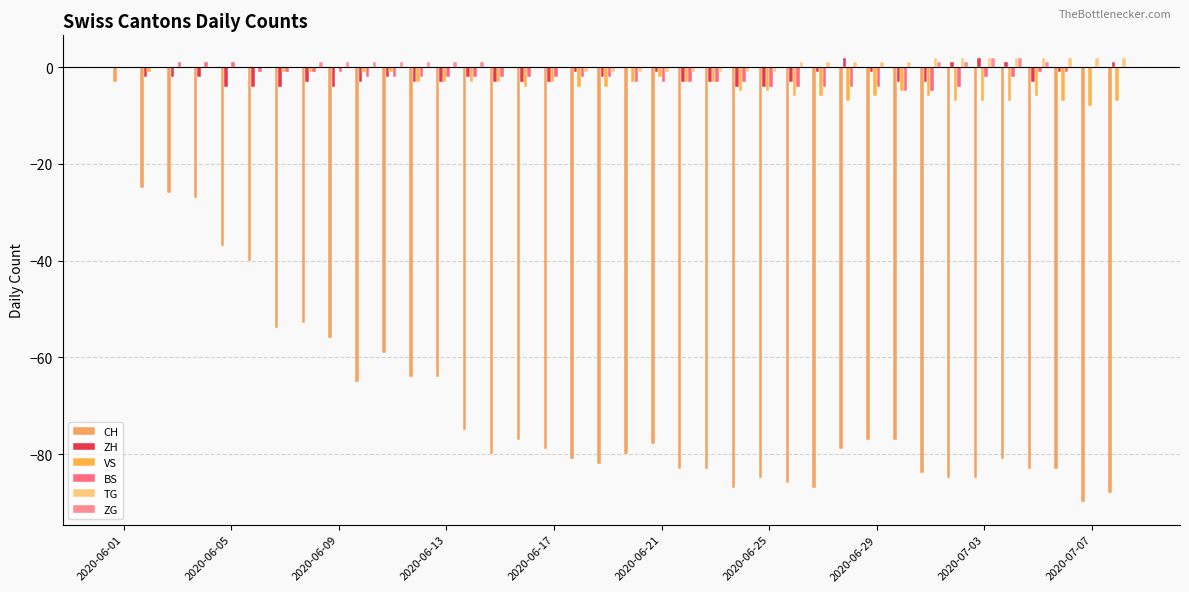

Count the number of data series in this chart.

6